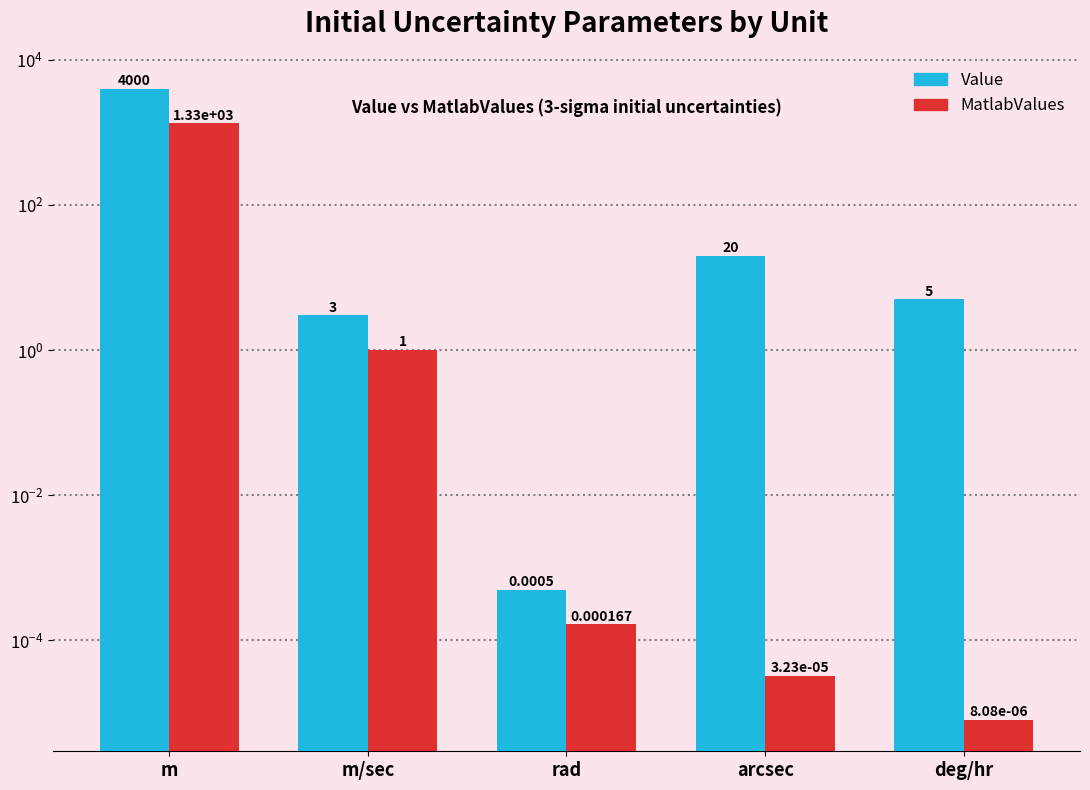

What is the difference between the highest and lowest values at m?

2666.7